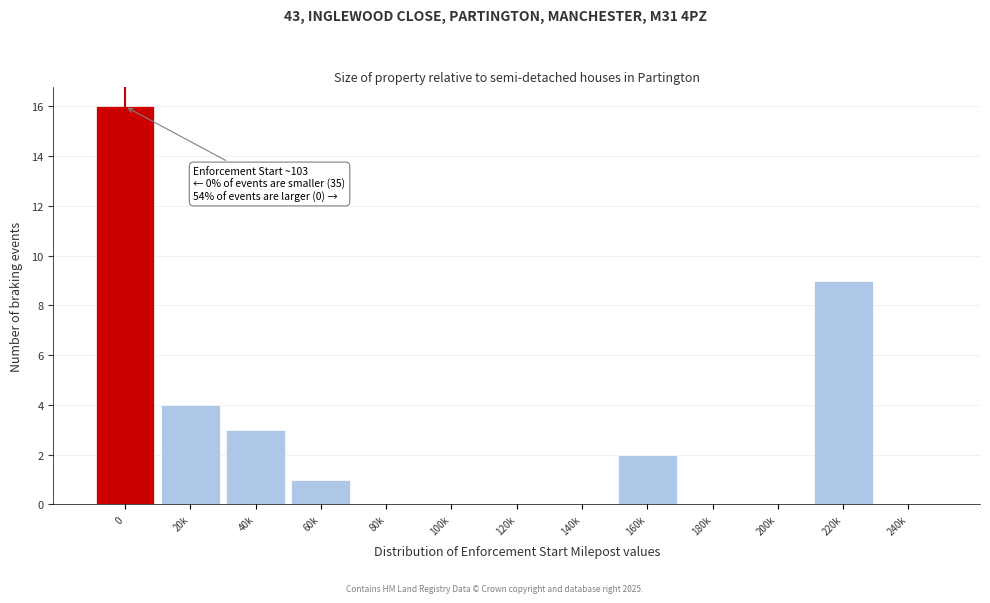

Reading right to left, what are all the values shown in this chart?

240k=0	220k=9	200k=0	180k=0	160k=2	140k=0	120k=0	100k=0	80k=0	60k=1	40k=3	20k=4	0=16